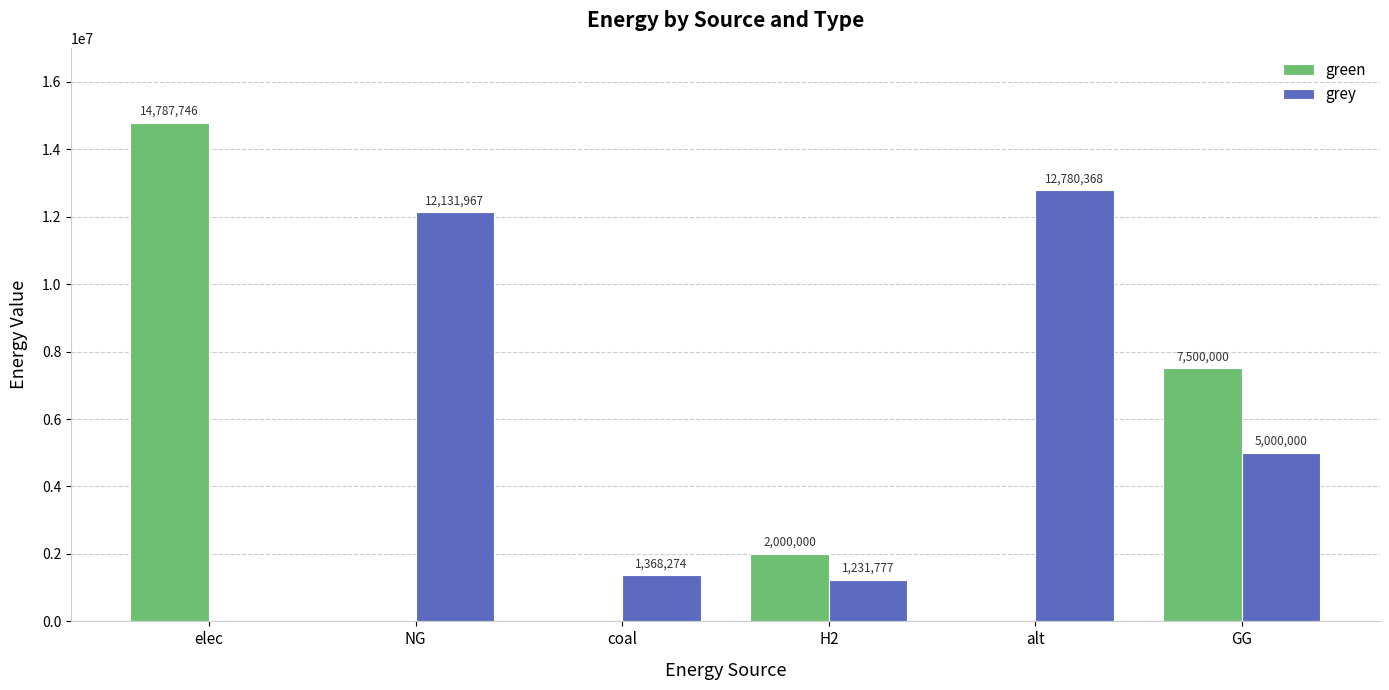

At which label is green closest to 7393873?

GG